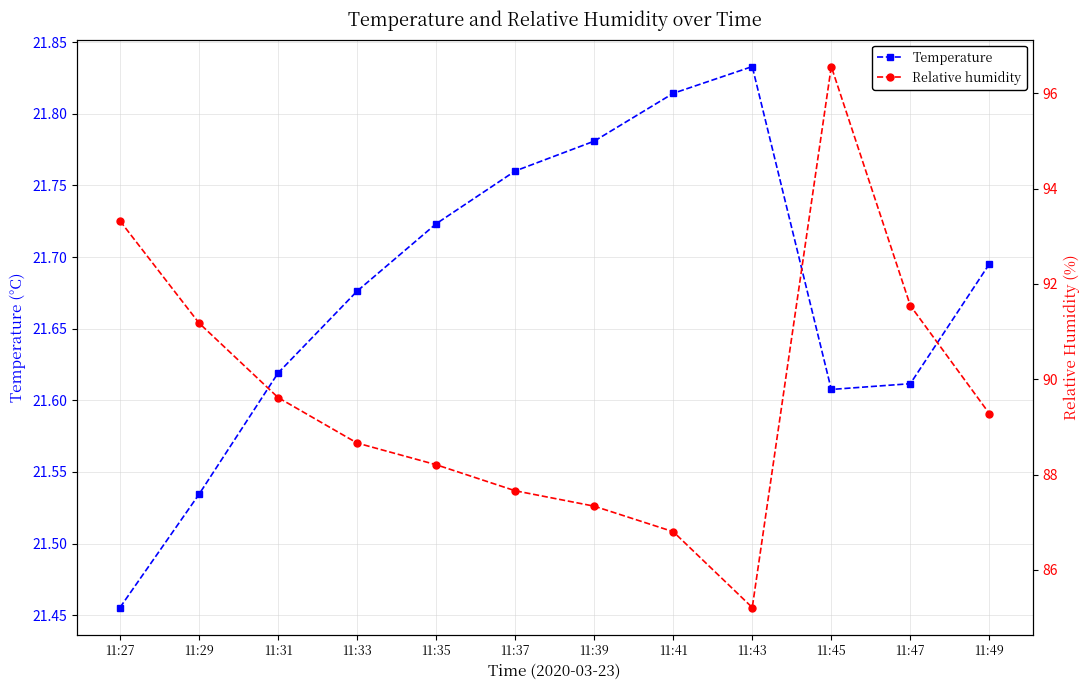

Is it true that Relative humidity equals 132.2 at 11:33?

False